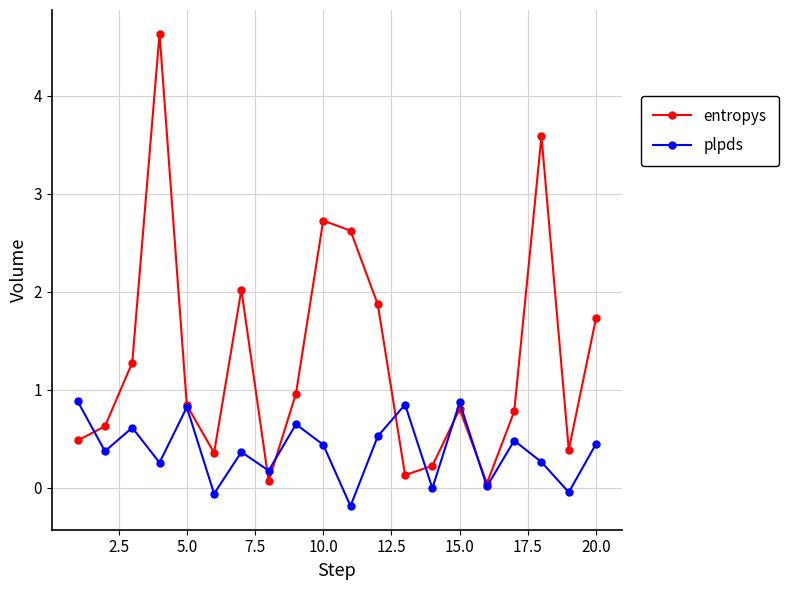

What is the maximum value for entropys?

4.6